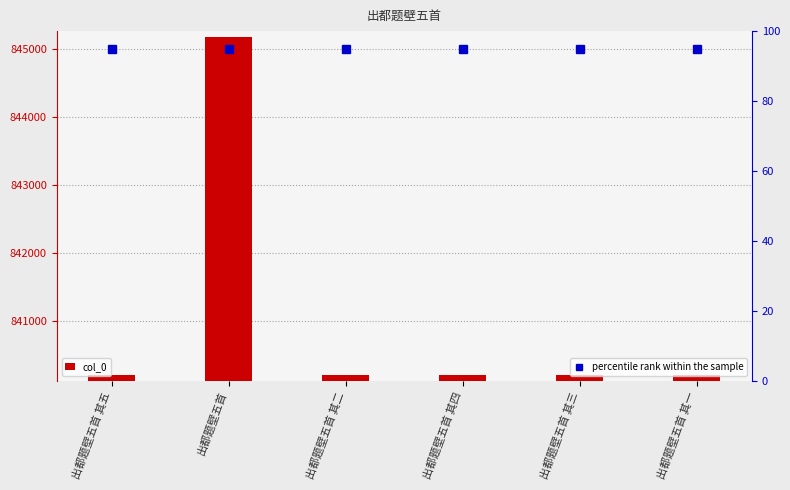

What are all the series names shown in the legend?

col_0, percentile rank within the sample